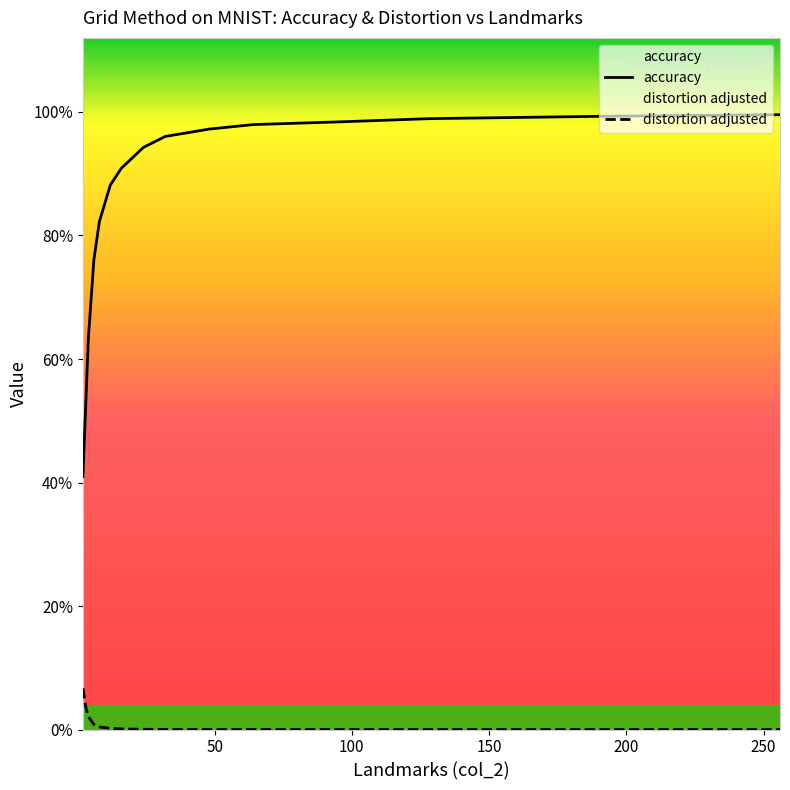

The accuracy series shows 1.5 at 11. True or false?

False